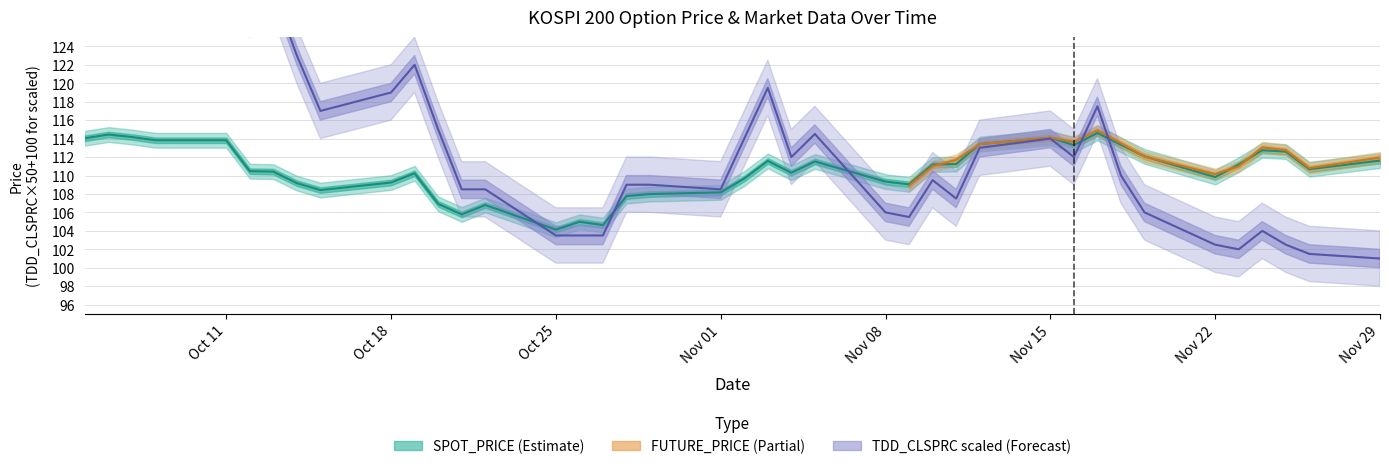

What is the value of the TDD_CLSPRC point at the 6th from the left?

128.0